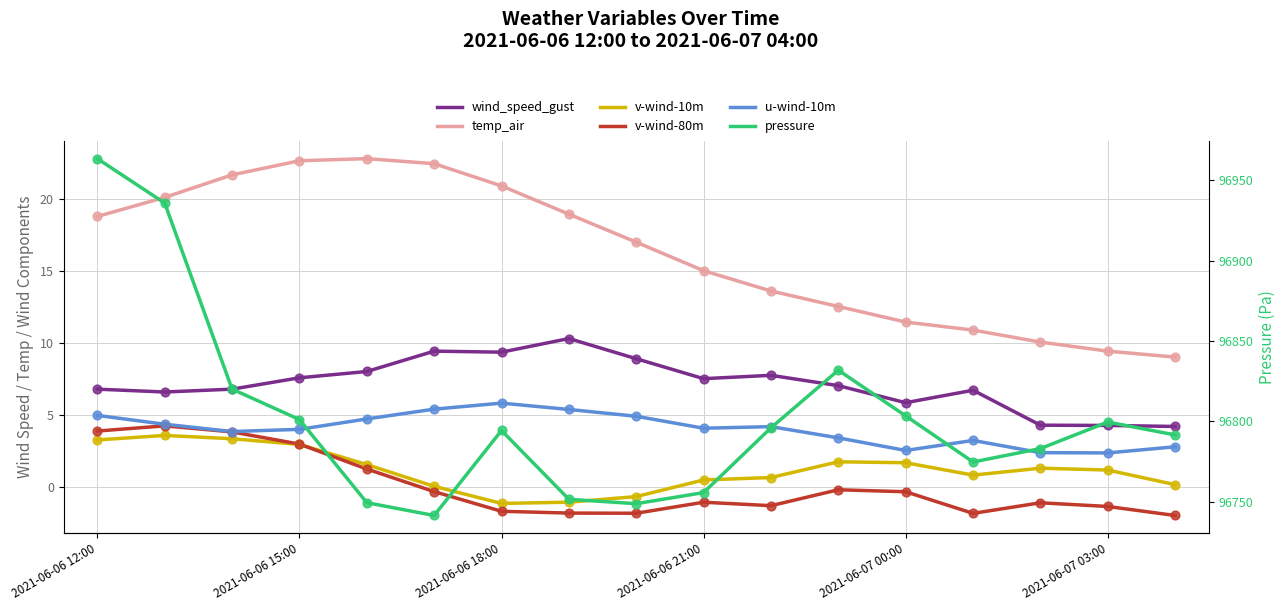

What are all the series names shown in the legend?

wind_speed_gust, temp_air, v-wind-10m, v-wind-80m, u-wind-10m, pressure